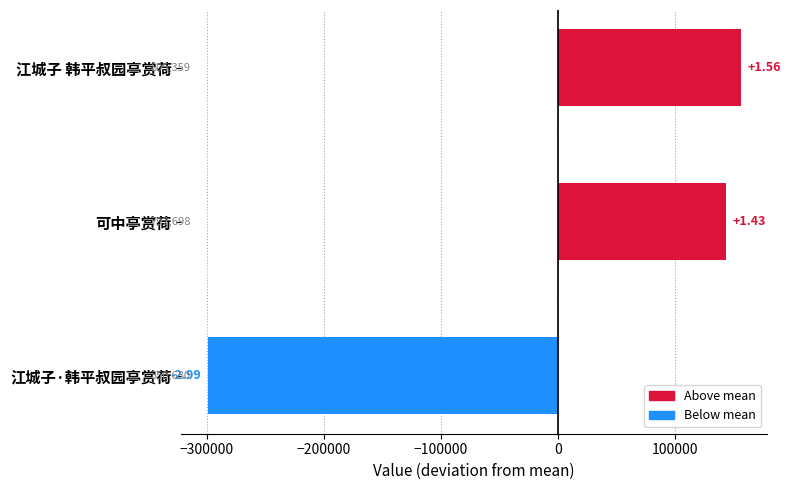

How many bars are there in total?

3